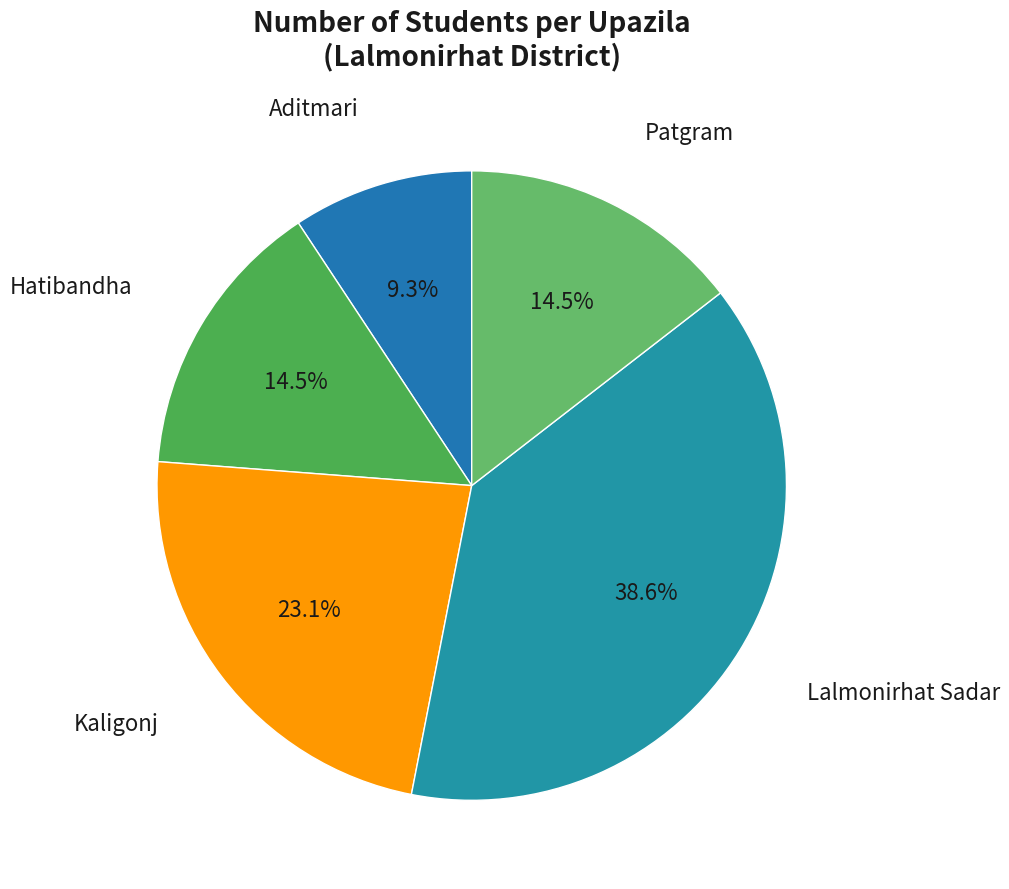

Count the number of slices in the pie.

5